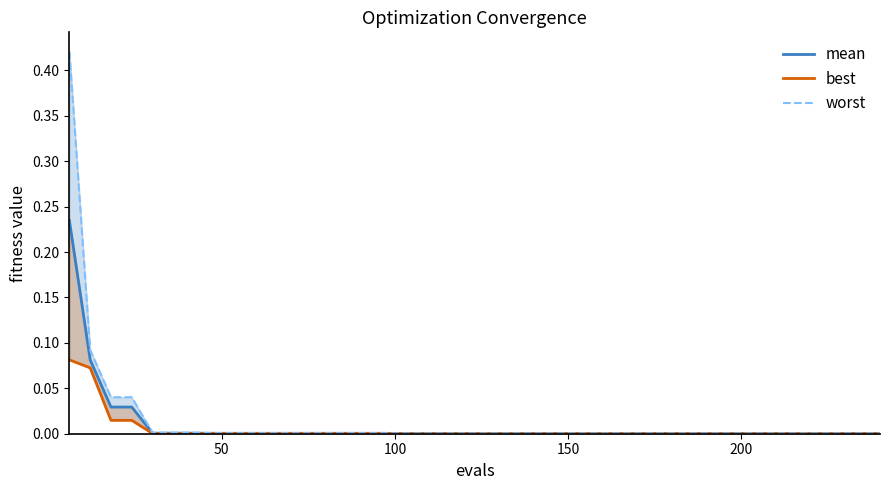

Count the number of categories in the chart.

40